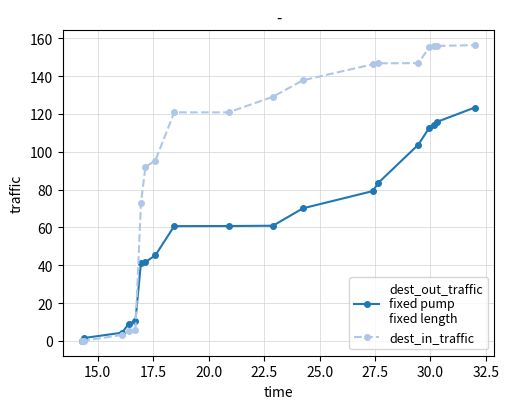

What is the maximum value shown in the chart?

156.3